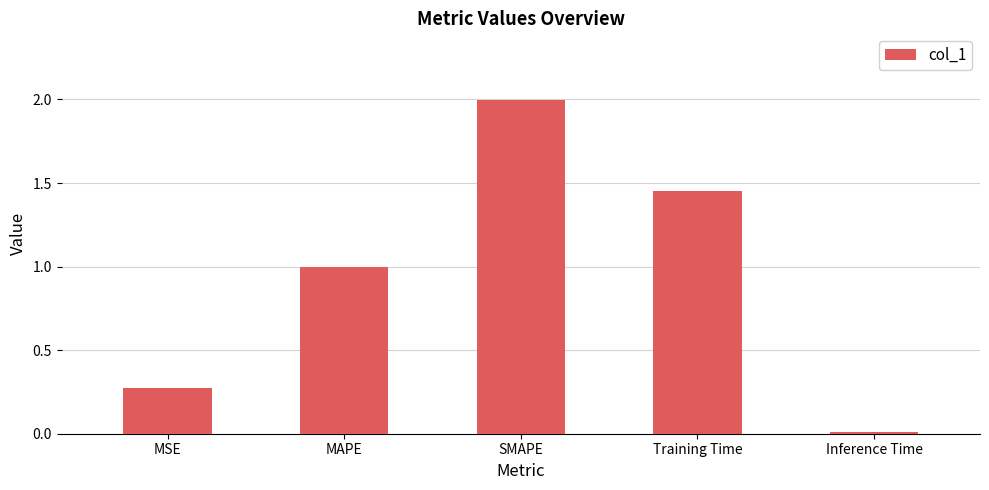

What is the difference between the maximum and minimum values?

2.0